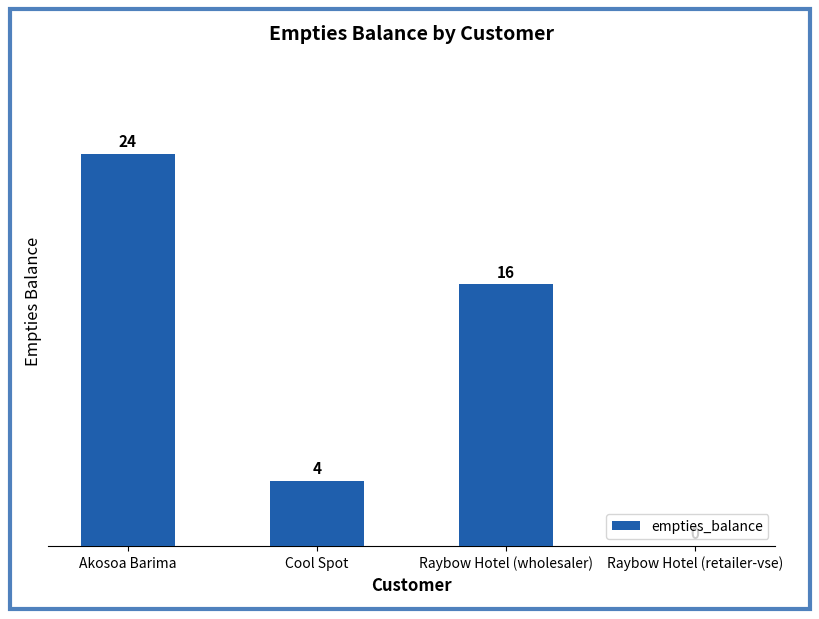

What is the sum of all values?

44